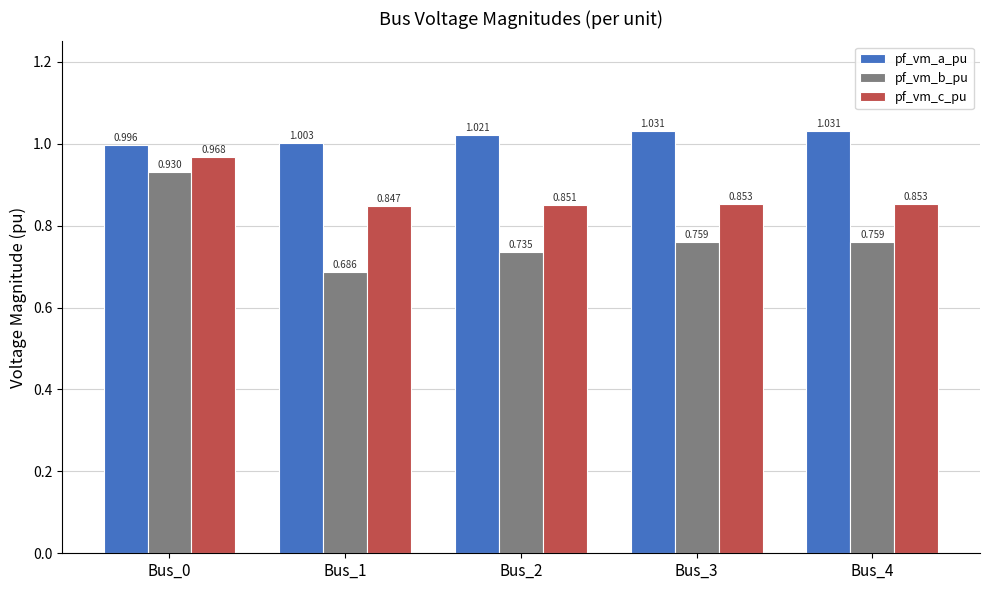

Rank the series at Bus_4 from highest to lowest value.

pf_vm_a_pu, pf_vm_c_pu, pf_vm_b_pu